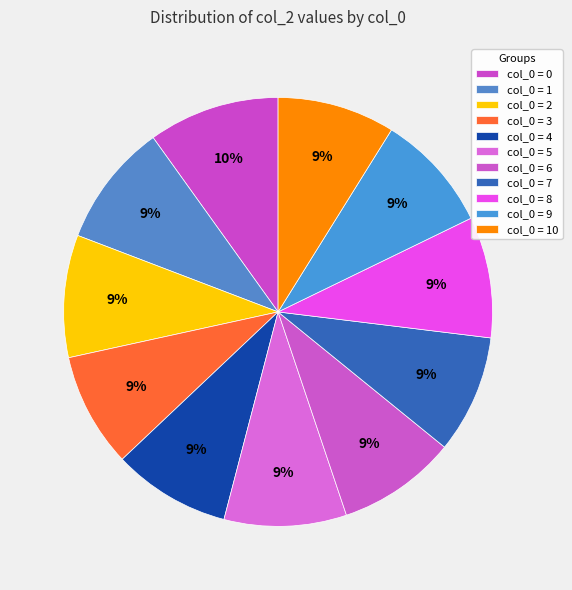

Count the number of slices in the pie.

11